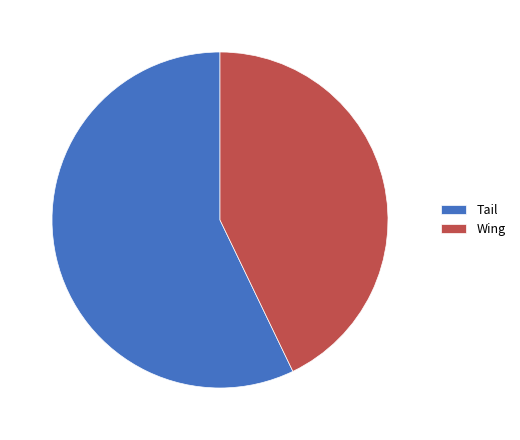

Rank the categories by value from lowest to highest.

Wing, Tail